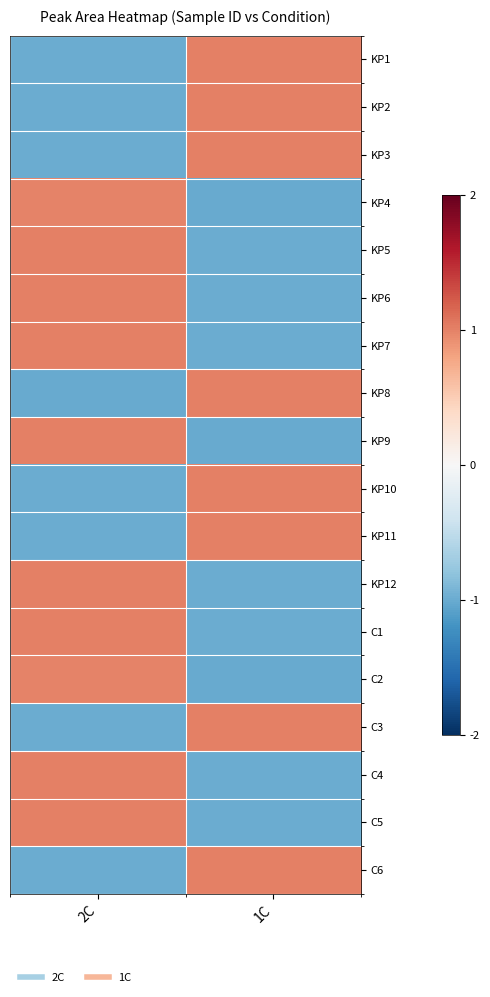

Which category has the lowest value across all series?

1C